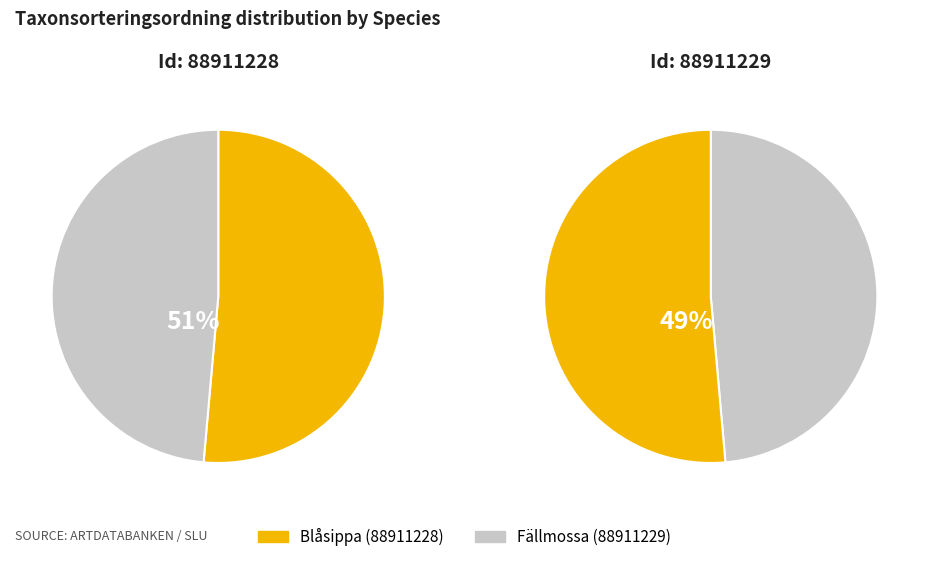

To the nearest percent, what is the combined percentage of Fällmossa and Blåsippa?

100%